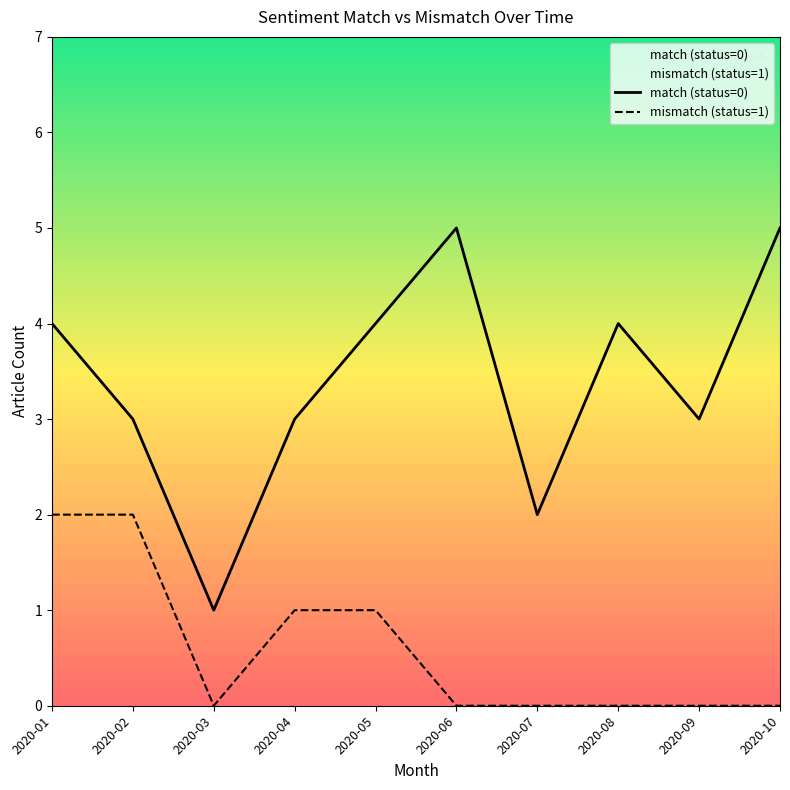

Is it true that mismatch (status=1) equals 2 at 2020-02?

True